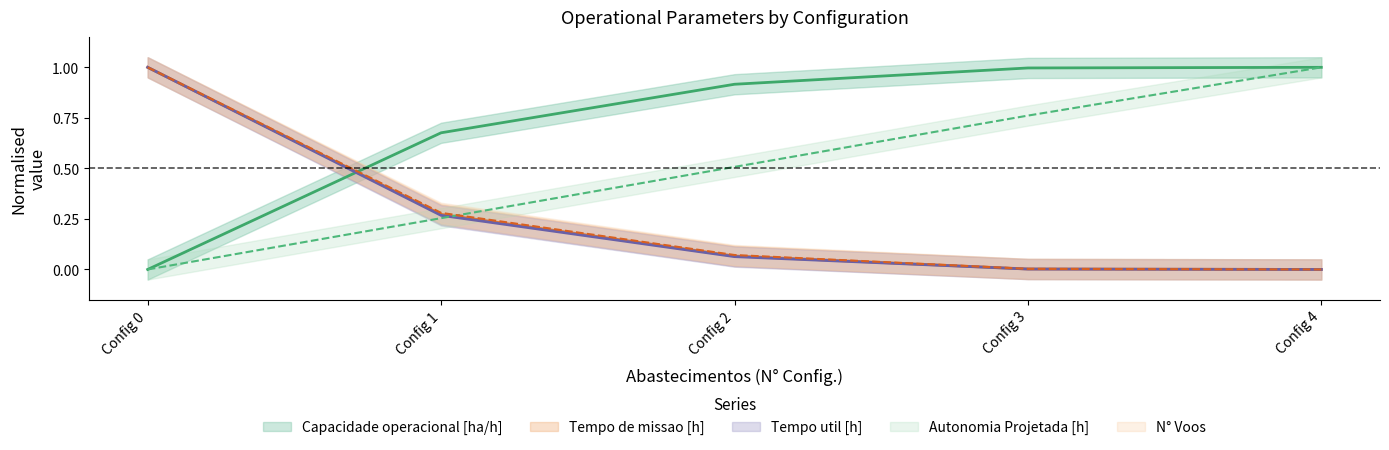

Rank the categories by Tempo util [h] value from lowest to highest.

Config 4, Config 3, Config 2, Config 1, Config 0